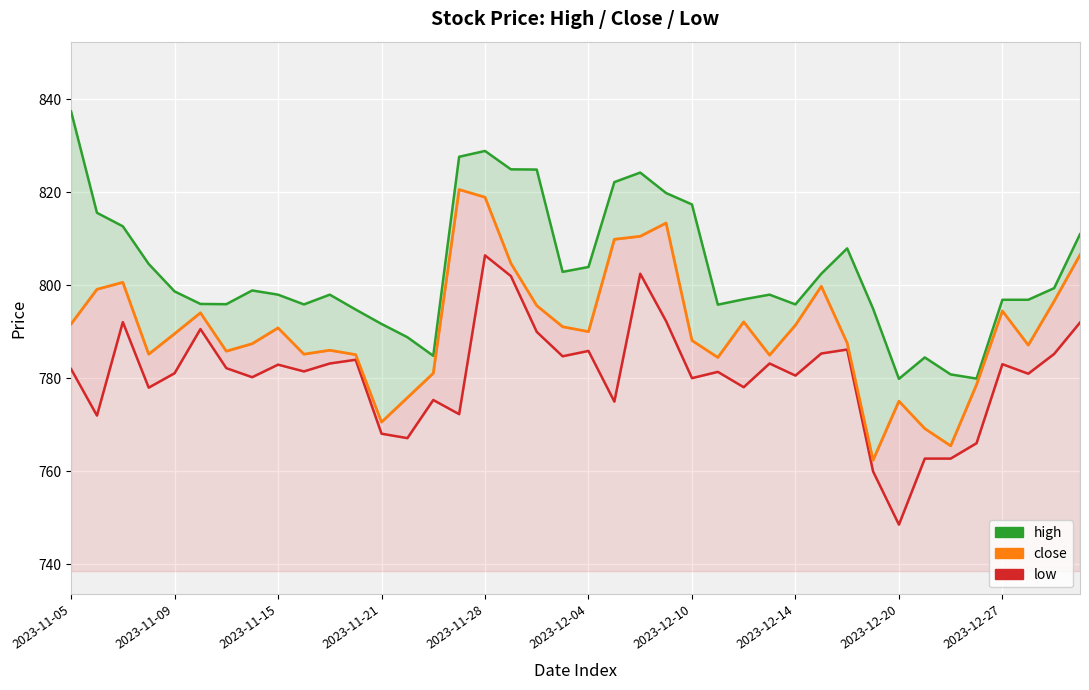

Count the number of data series in this chart.

3